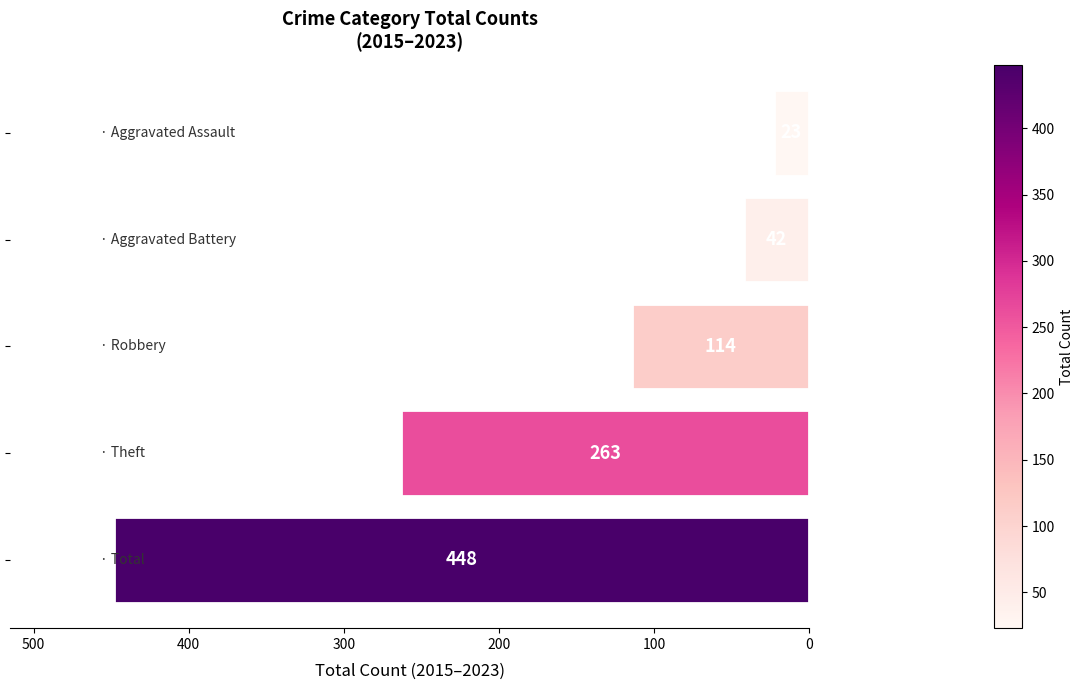

Does the chart contain stacked bars?

No